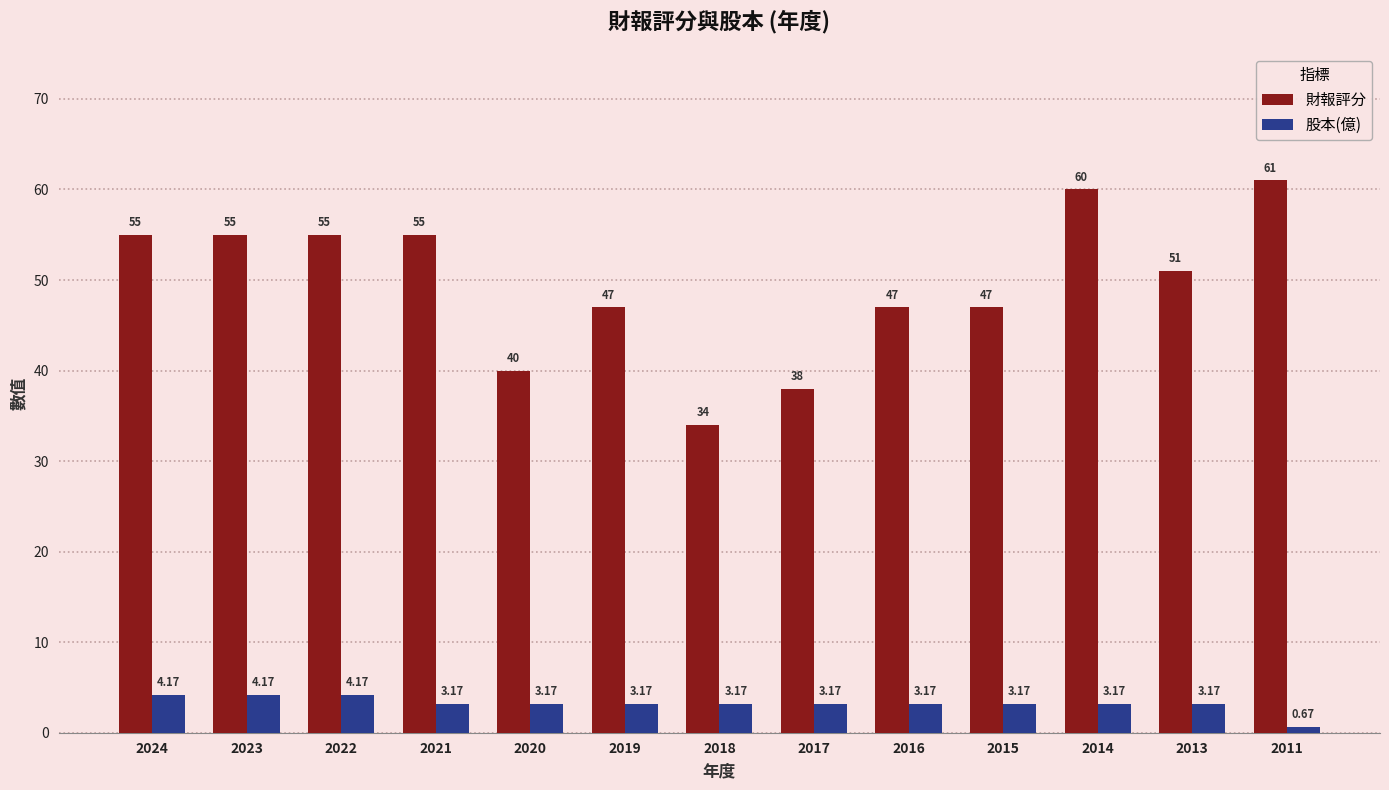

The 財報評分 series shows 73.5 at 2015. True or false?

False